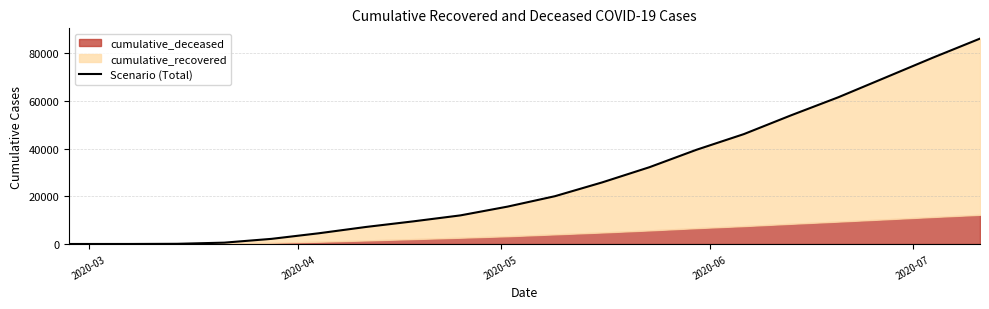

How many data points are less than 20036?

10